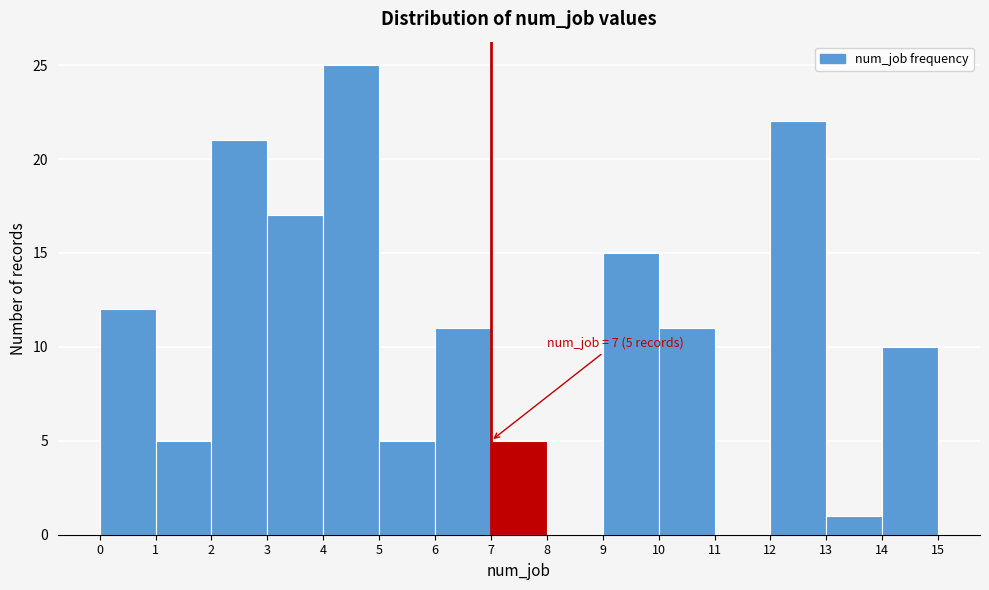

Which range on the x-axis has the tallest bar?

4 to 5